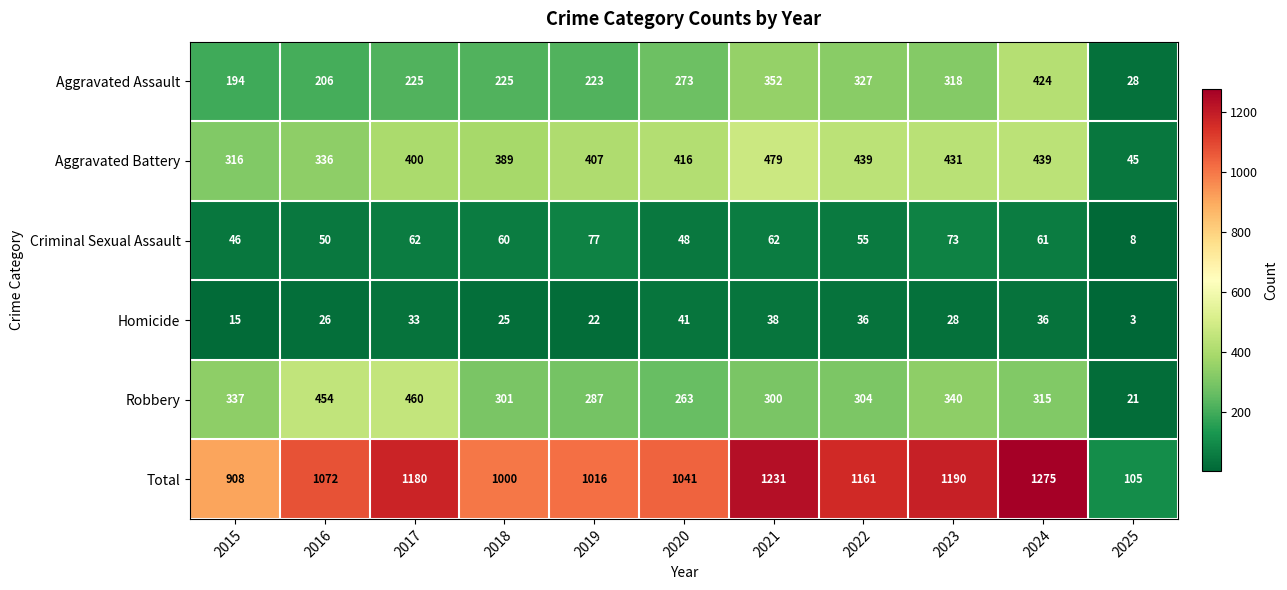

What is the maximum value for Aggravated Assault?

424